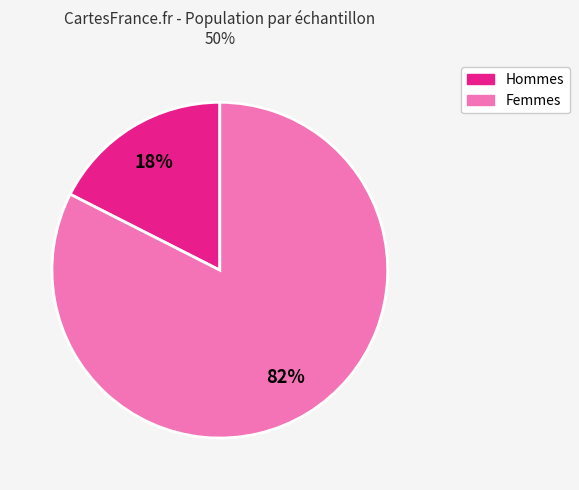

Which slice is the smallest?

Hommes